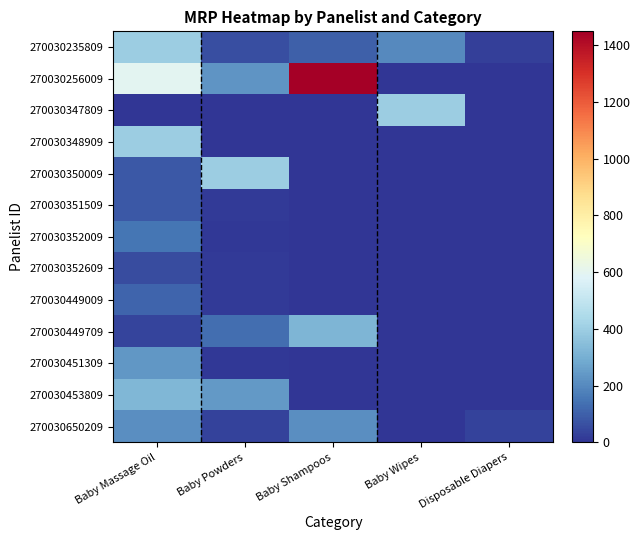

What is the total value across all series at Baby Wipes?

599